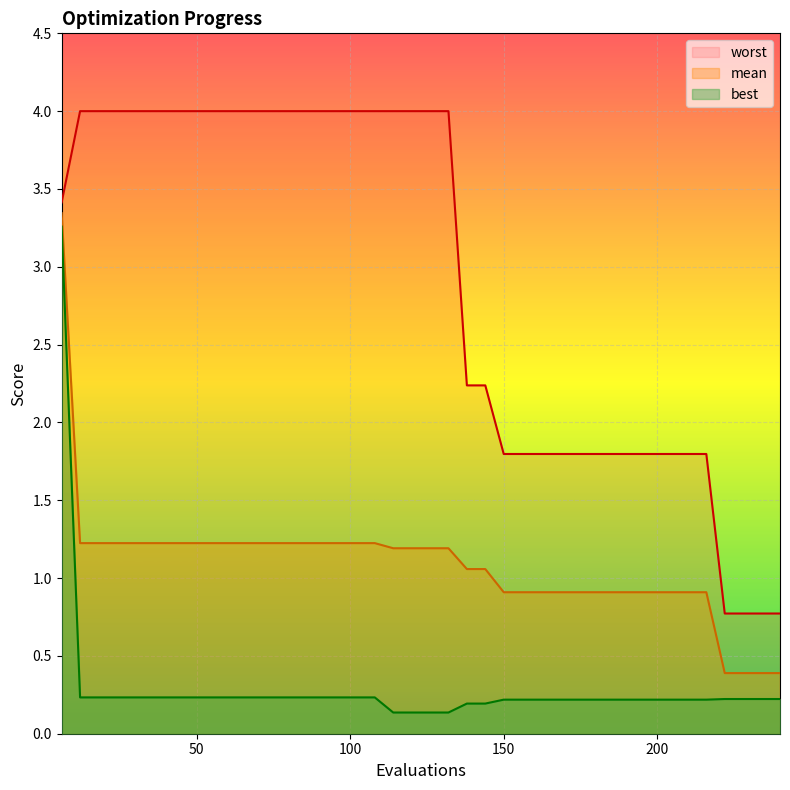

True or false: worst and mean intersect in this chart.

False